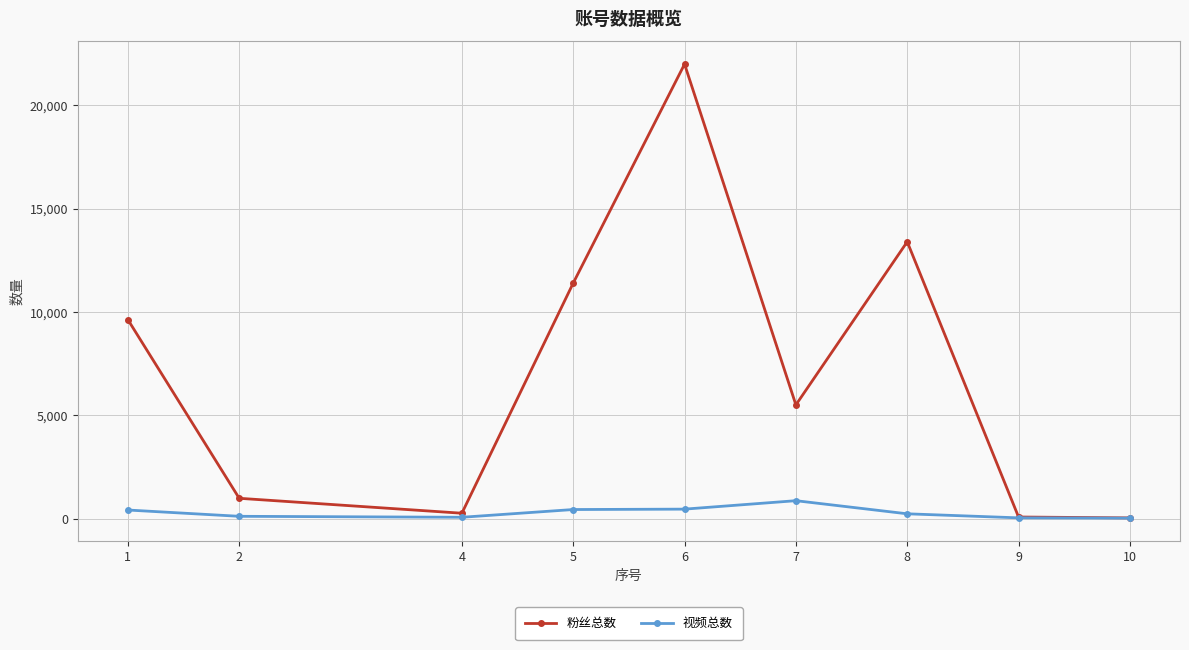

Which series has the largest total across all categories?

粉丝总数